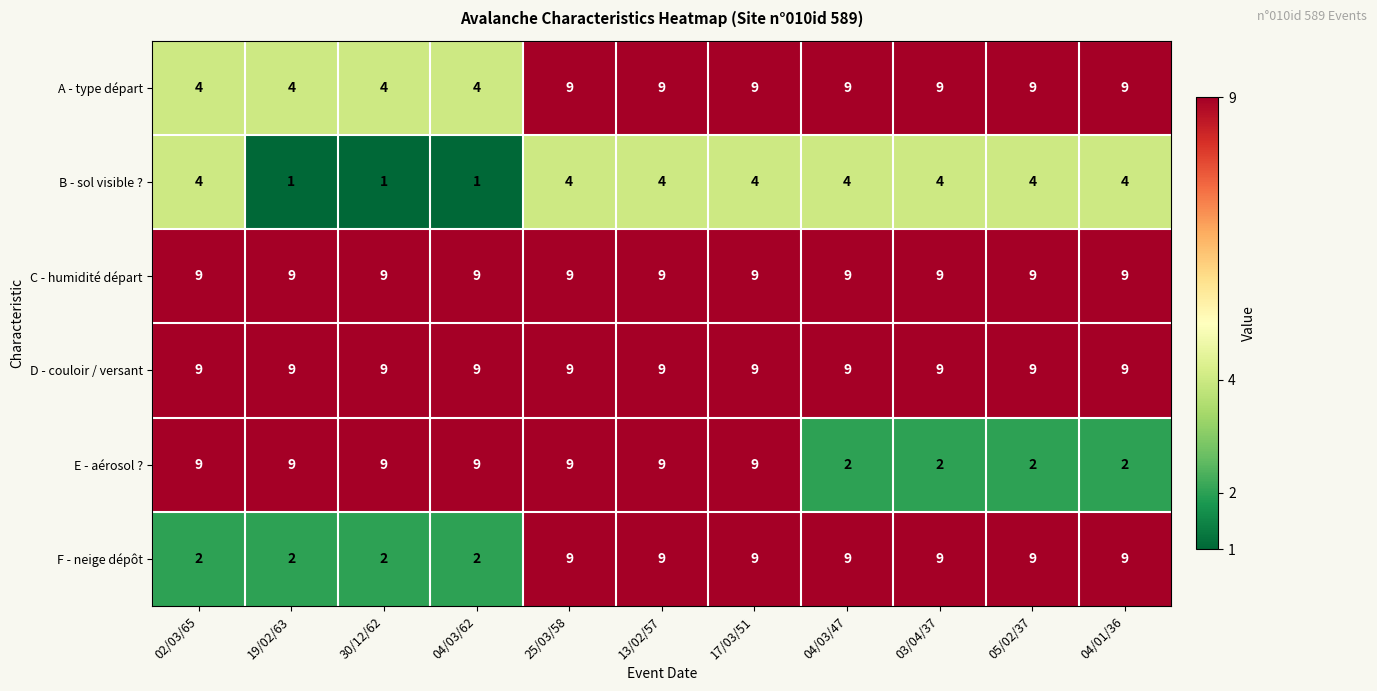

How many categories are shown in the chart?

11